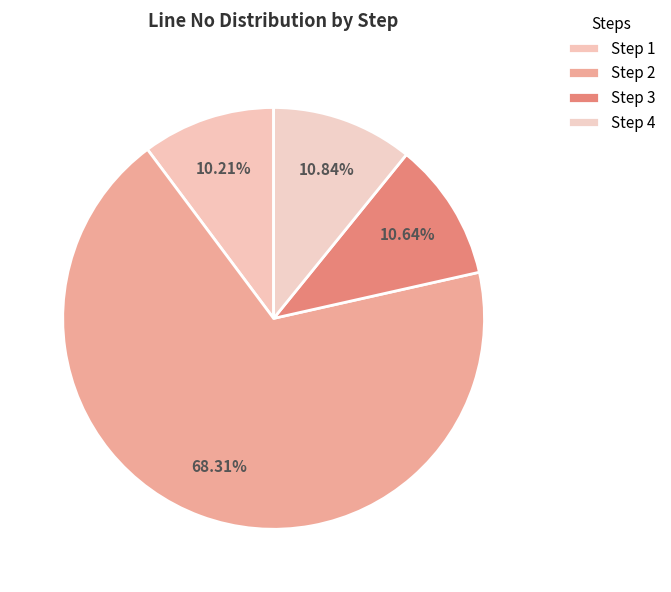

How much of the chart is everything except Step 1?

89.8%